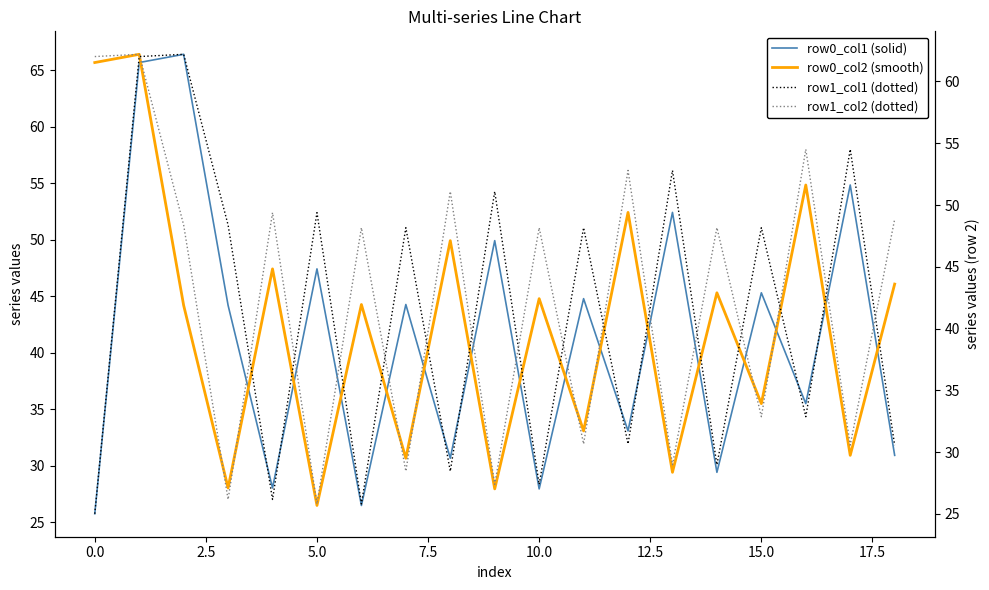

Which series changed the most between 15.0 and 13?

row0_col1 (solid)